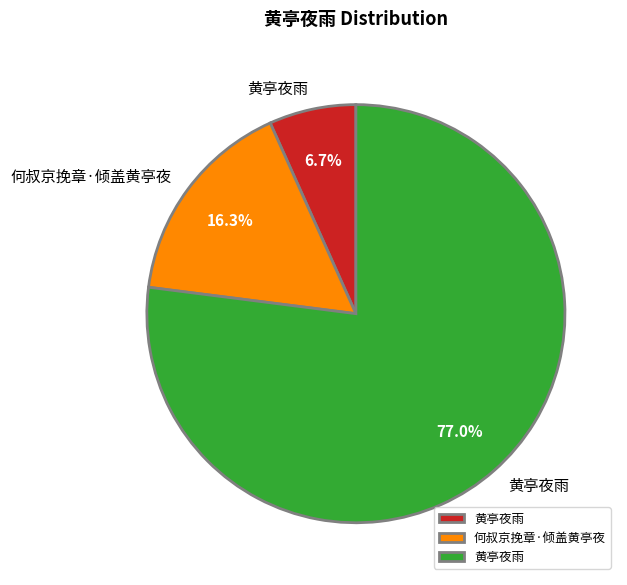

Is there a majority slice in this chart?

Yes